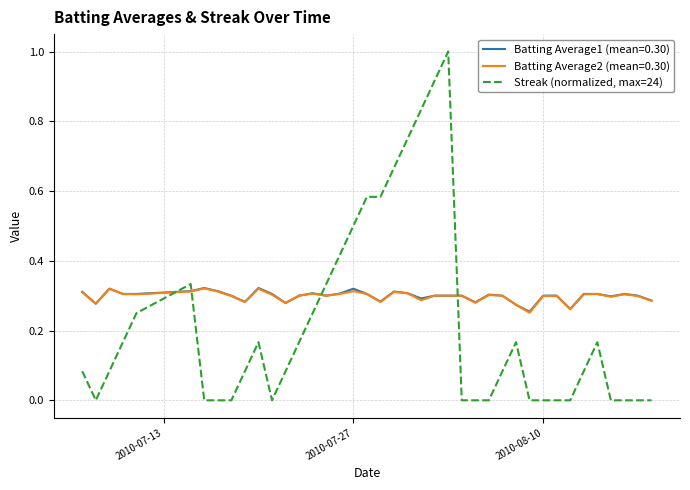

Count the number of categories in the chart.

40